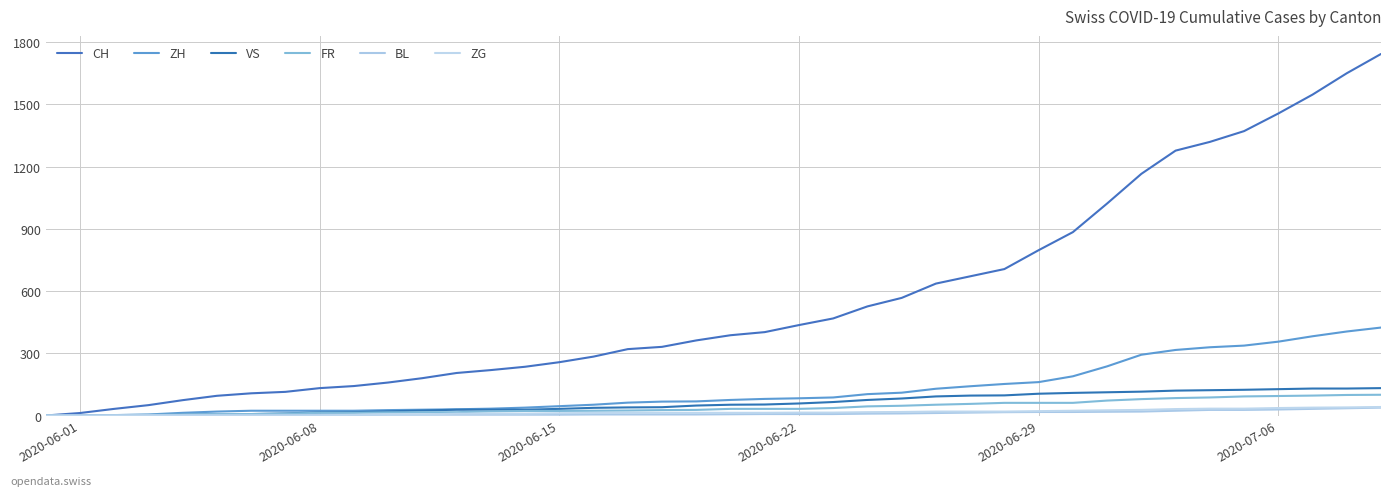

Is this an area chart (filled region under the line)?

No